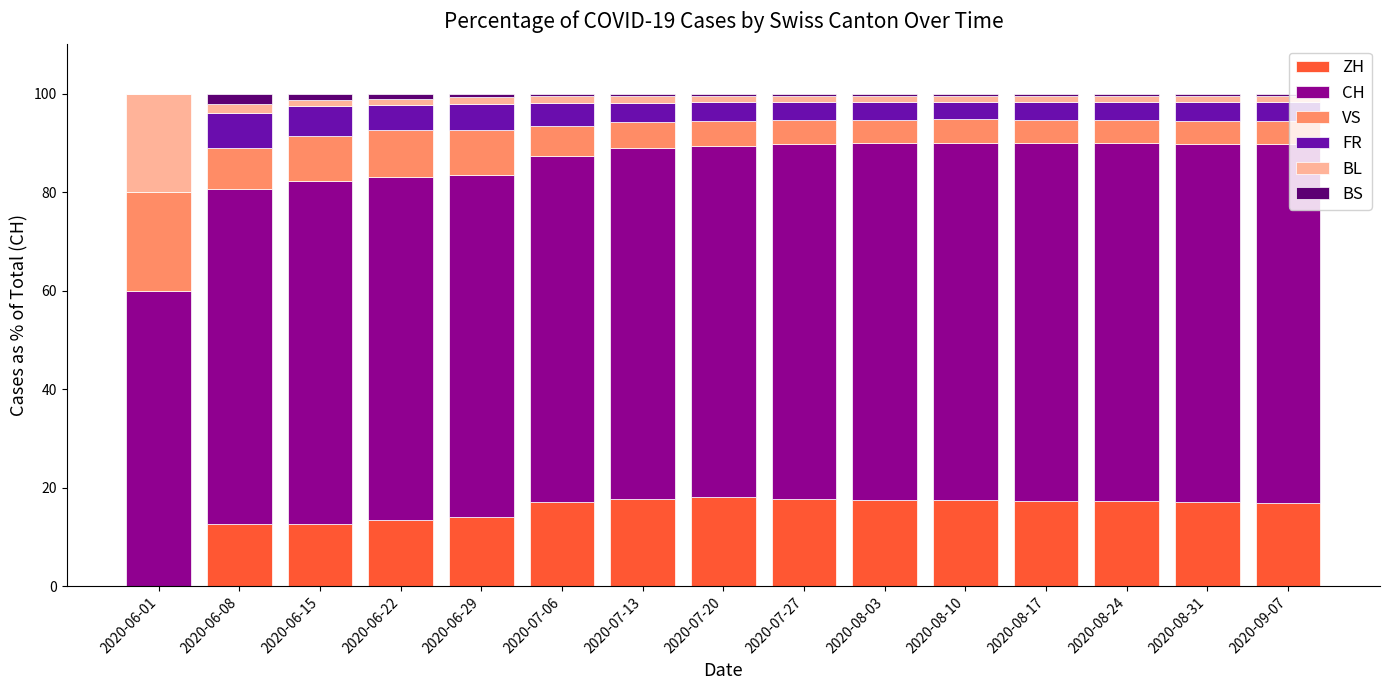

What is the sum of all ZH values?

227.1